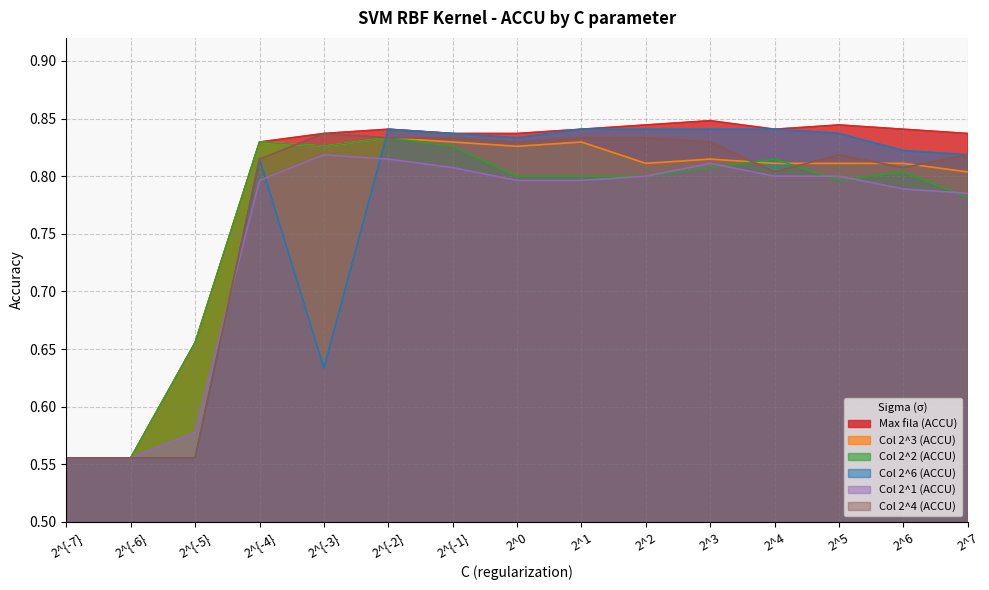

What is the minimum value for Col 2^2 (ACCU)?

0.6